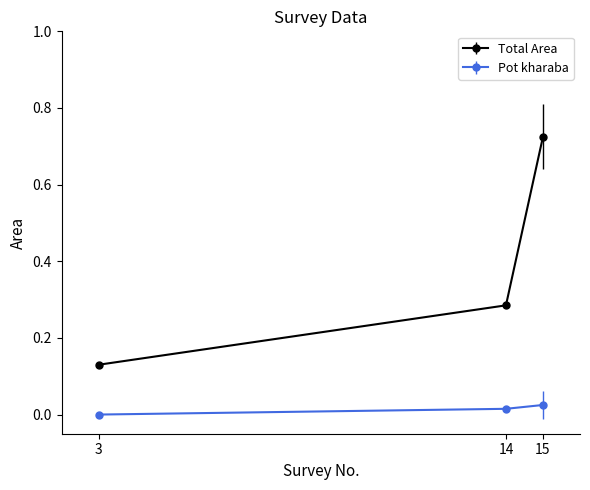

Rank the series by their average value, from highest to lowest.

Total Area, Pot kharaba